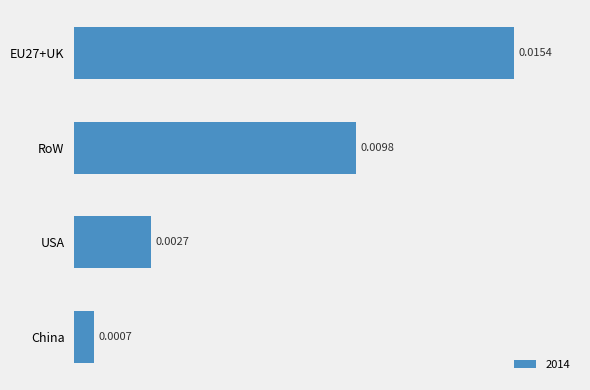

Where is the data nearest to the value 0?

China